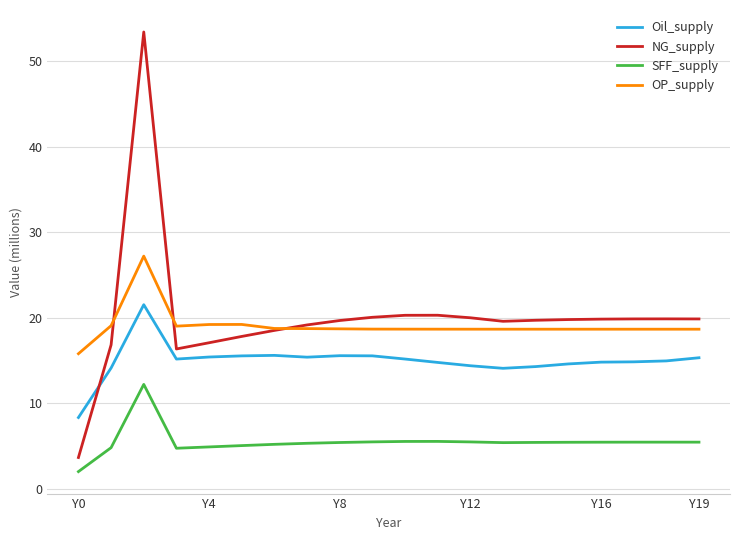

List the series in order of their peak value, highest first.

NG_supply, OP_supply, Oil_supply, SFF_supply